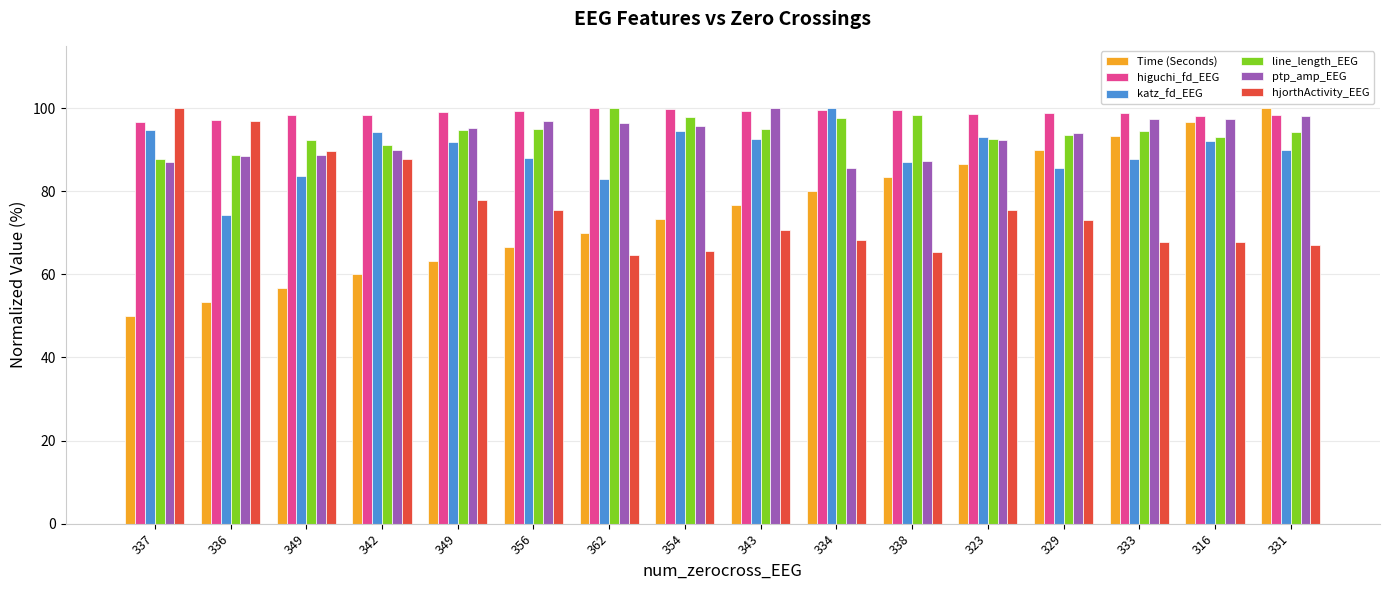

Does the chart contain any negative values?

No